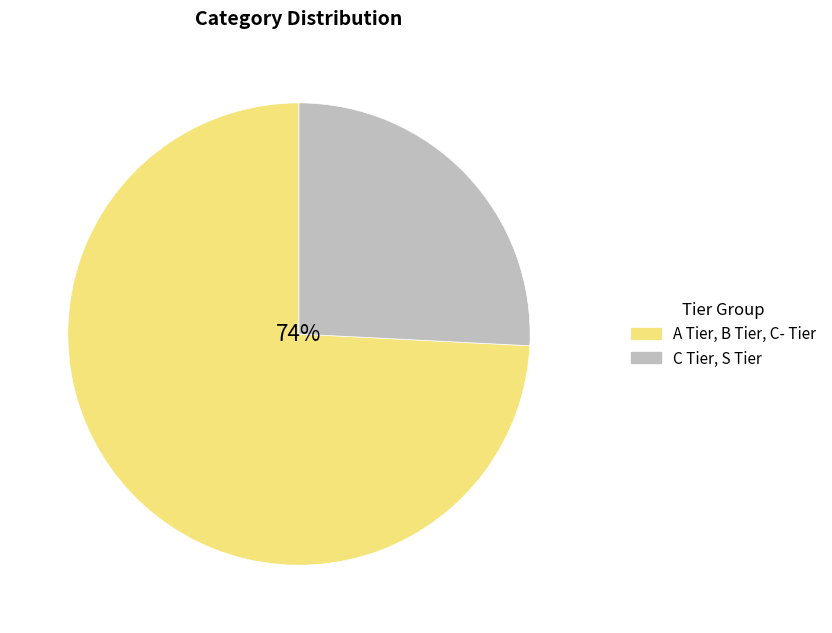

What is the largest slice in the pie chart?

A Tier